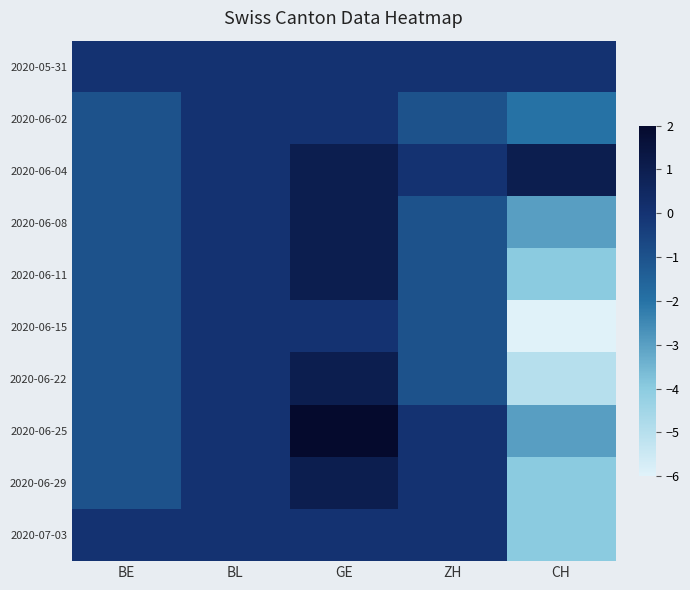

What is the total value across all series at GE?

7